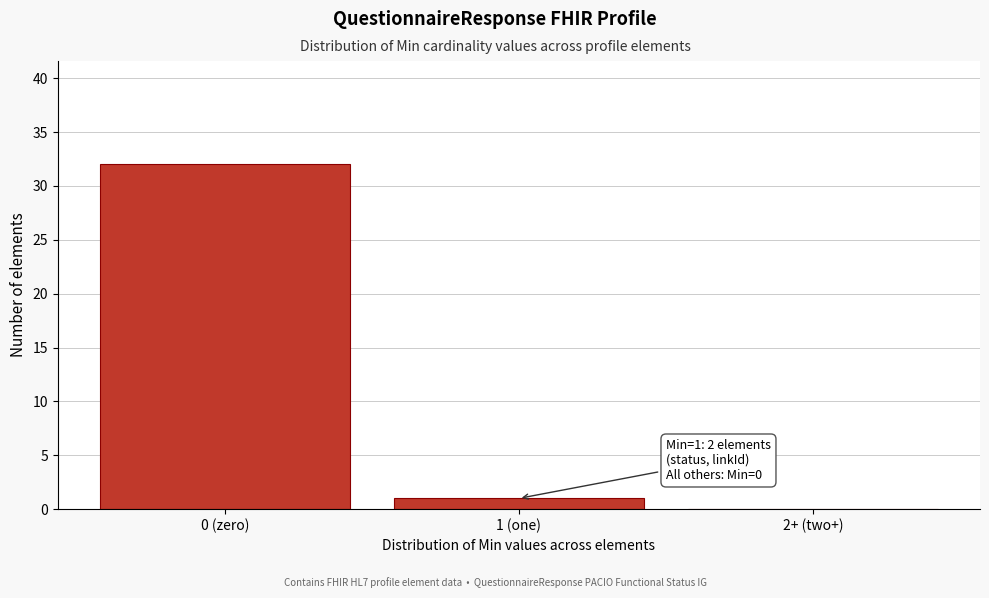

Reading left to right, list all the values displayed in this chart.

0 (zero)=32	1 (one)=1	2+ (two+)=0